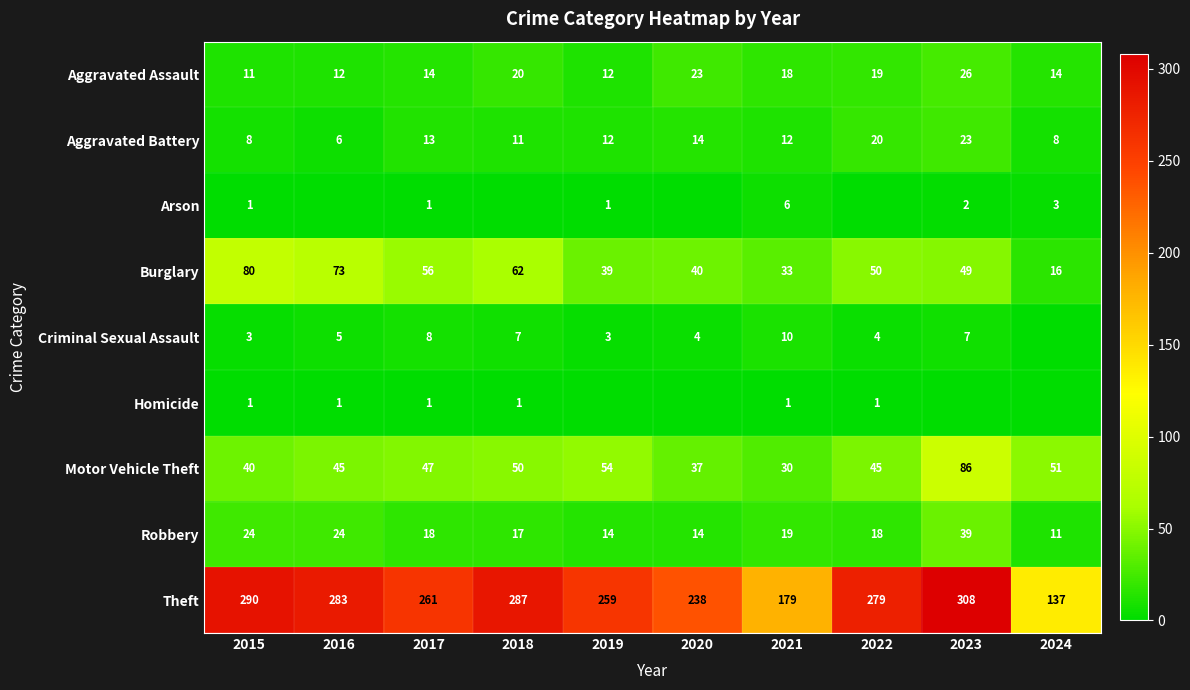

What is the sum of the Robbery values at 2021 and 2024?

30